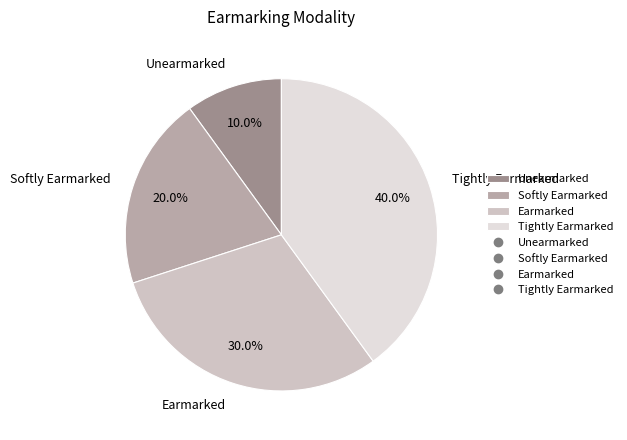

The Unearmarked slice represents 17% of the pie. True or false?

False